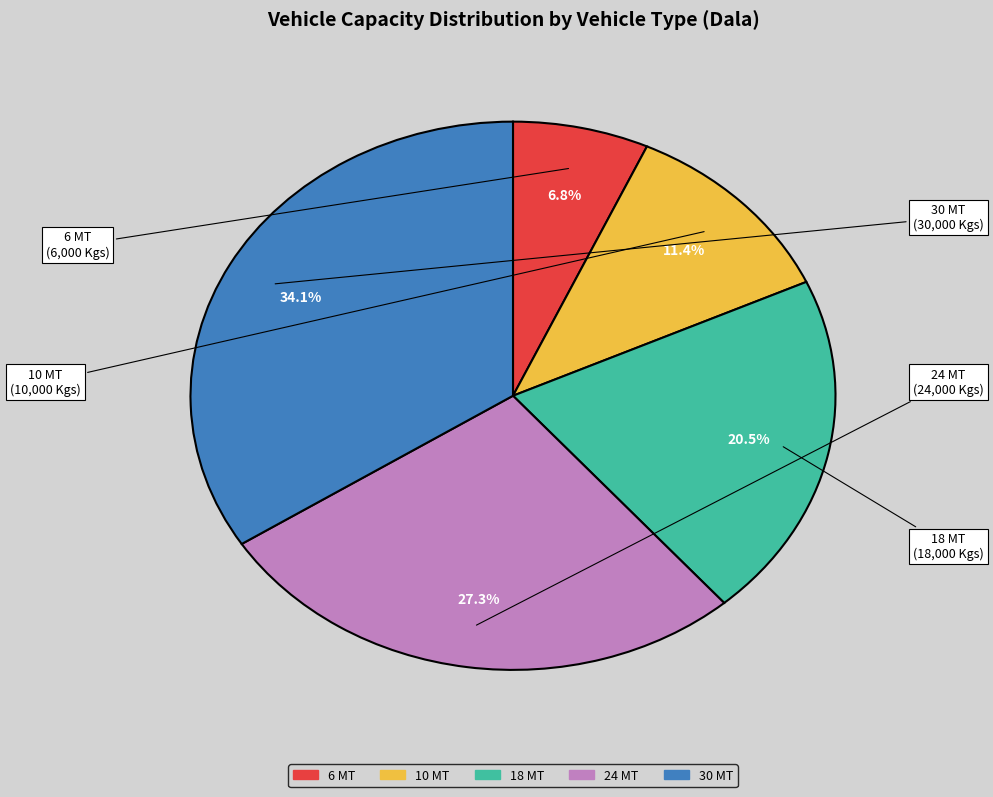

Is it true that 10 MT is 11% of the pie?

True